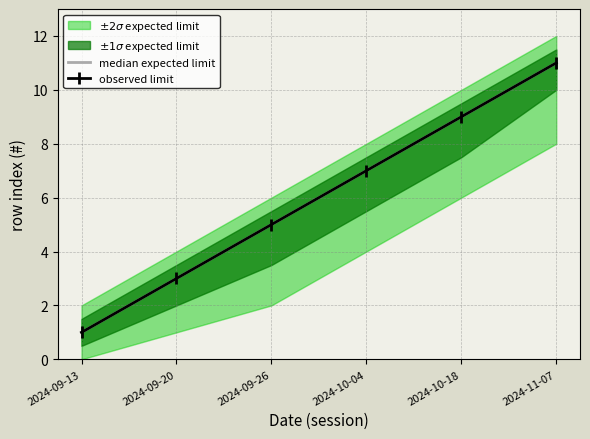

Where does the data first go above 7?

2024-10-18